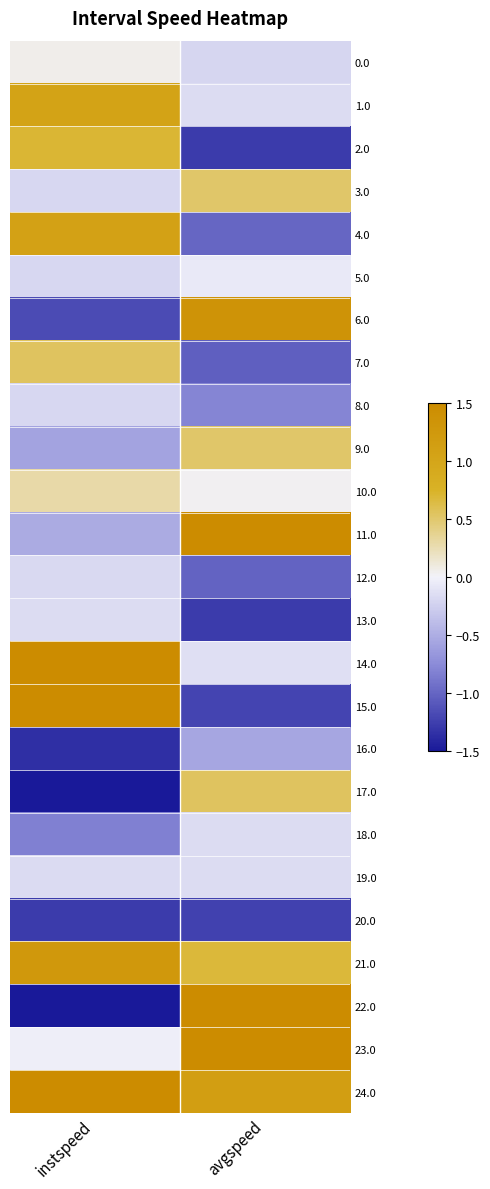

Rank the series by their maximum value, from lowest to highest.

20.0, 16.0, 8.0, 12.0, 13.0, 18.0, 19.0, 5.0, 0.0, 10.0, 3.0, 9.0, 7.0, 17.0, 2.0, 1.0, 4.0, 21.0, 6.0, 24.0, 11.0, 14.0, 22.0, 23.0, 15.0